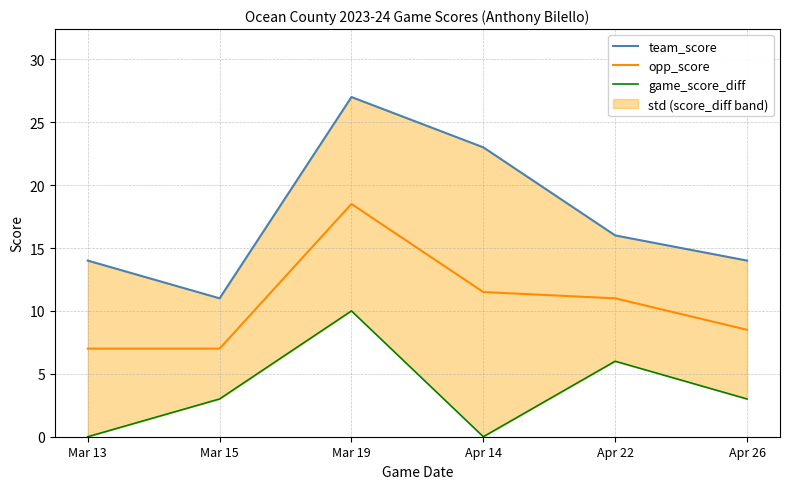

Is the value of team_score at Apr 14 greater than the value of opp_score at Mar 13?

Yes